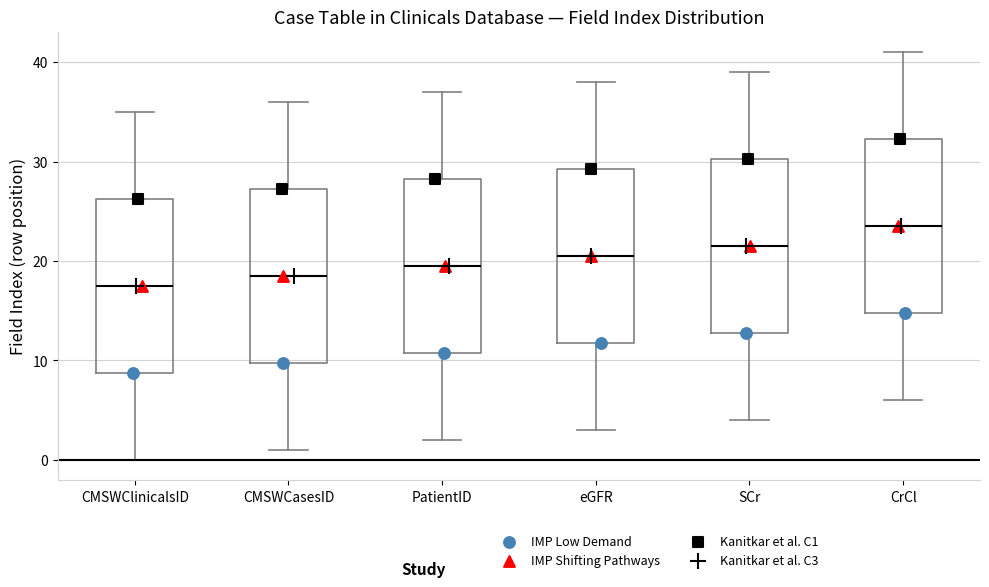

Where does the median line of the box for SCr sit on the y-axis? The values are not printed on the chart, so give them approximately, as read against the axis.

22